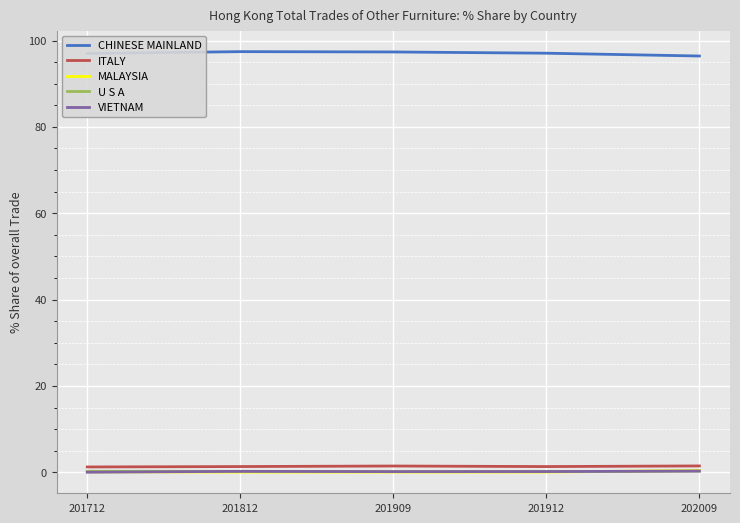

What is the maximum value shown in the chart?

97.4